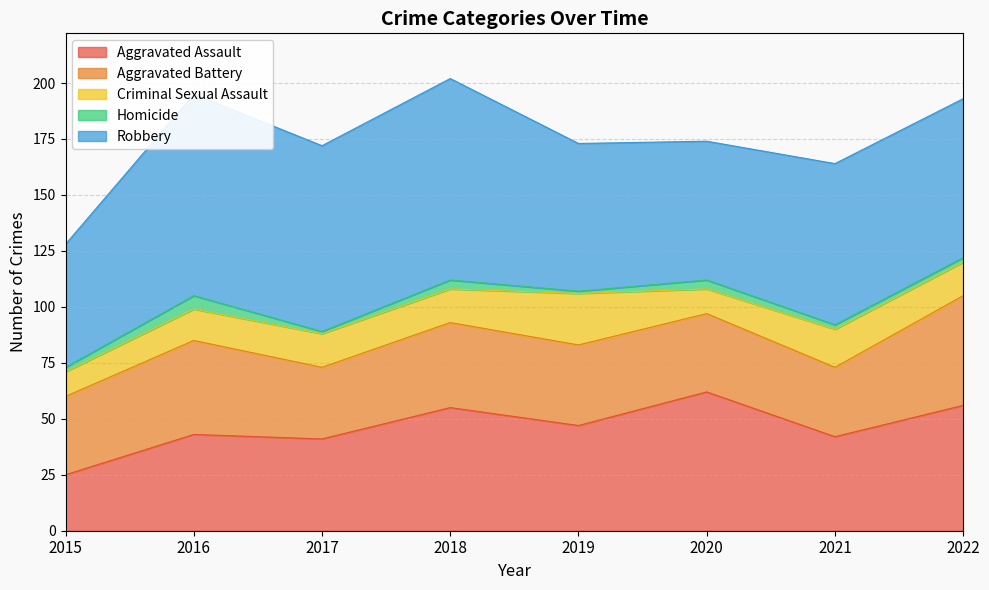

How many data points does each series have?

8